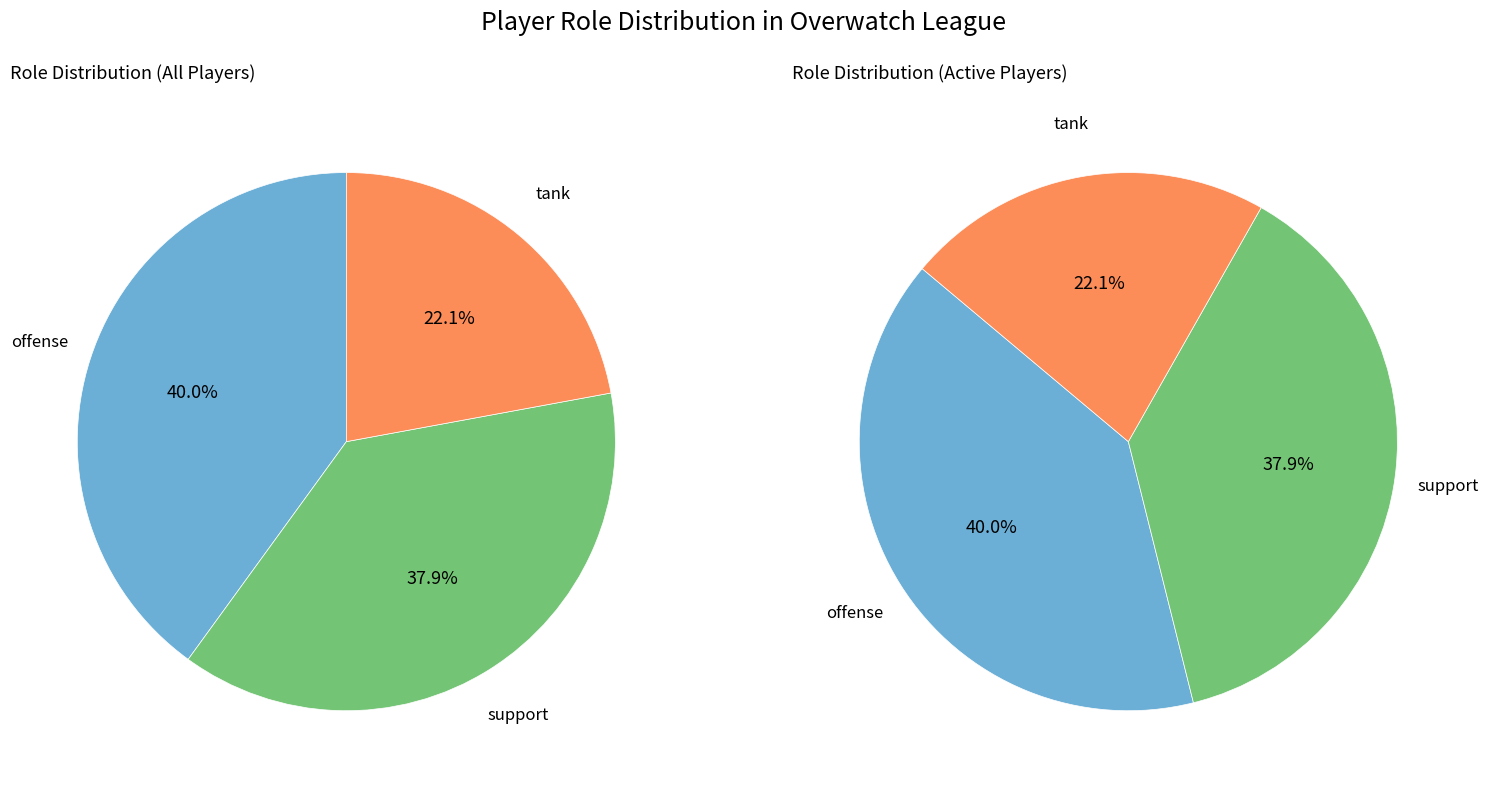

Which category has the smallest portion of the pie?

tank